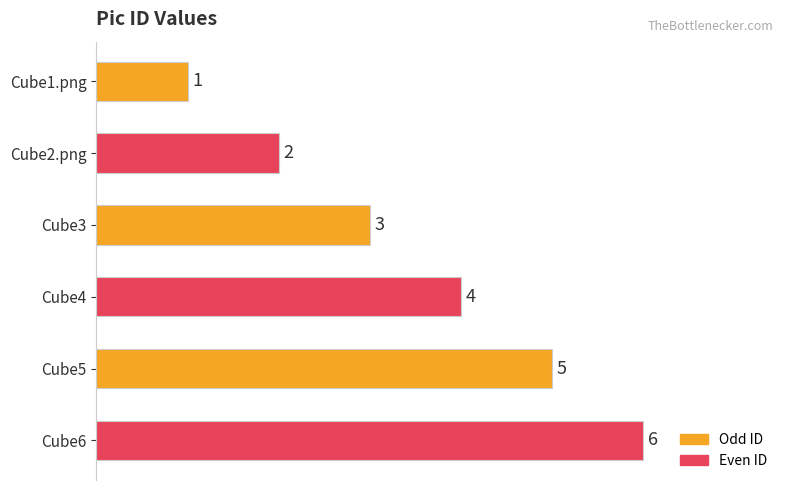

What is the greatest value displayed?

6